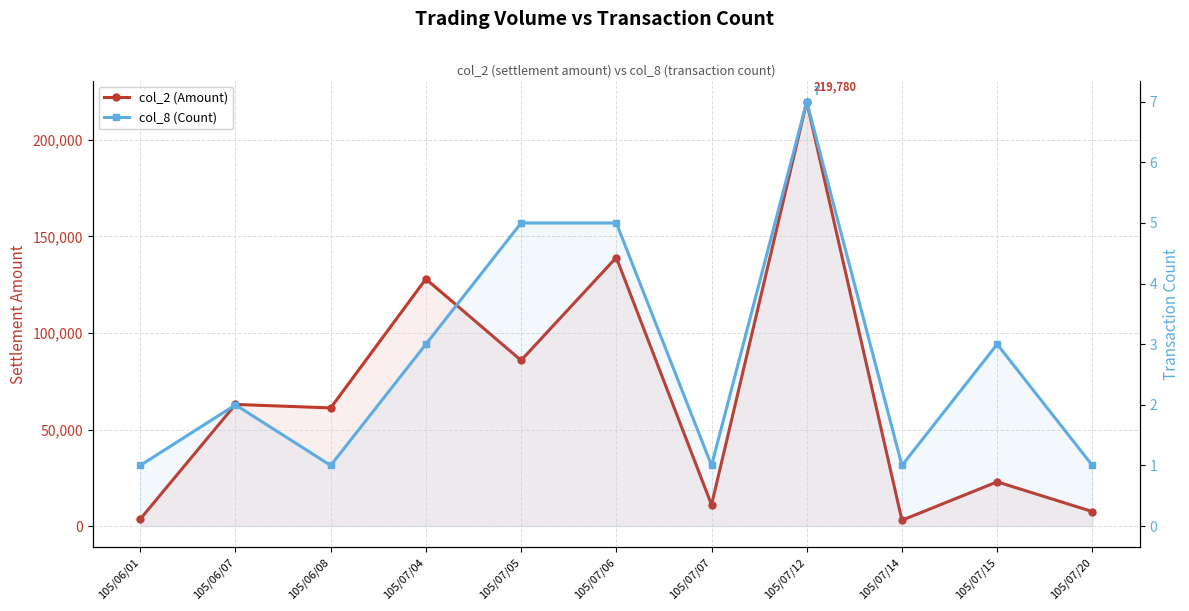

Rank the series by their average value, from lowest to highest.

col_8 (Count), col_2 (Amount)